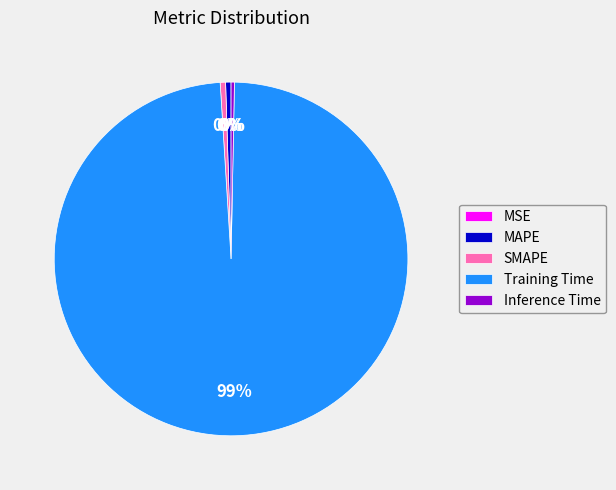

Is it true that SMAPE is 0% of the pie?

True